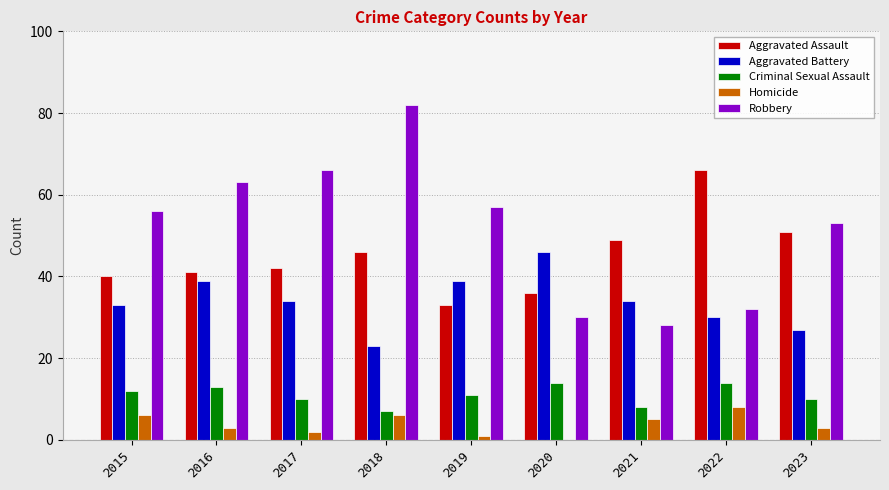

Reading right to left, transcribe all the data shown in this chart.

Aggravated Assault: 51	66	49	36	33	46	42	41	40
Aggravated Battery: 27	30	34	46	39	23	34	39	33
Criminal Sexual Assault: 10	14	8	14	11	7	10	13	12
Homicide: 3	8	5	0	1	6	2	3	6
Robbery: 53	32	28	30	57	82	66	63	56